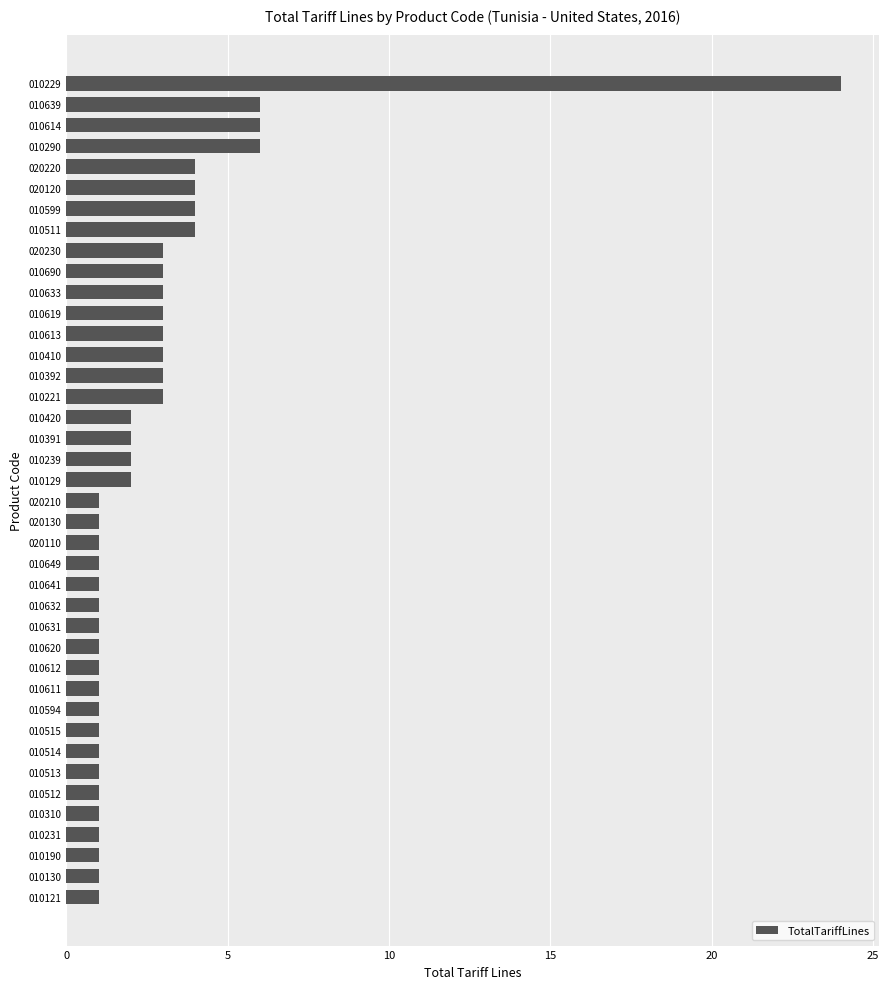

How many data points are less than 2?

20